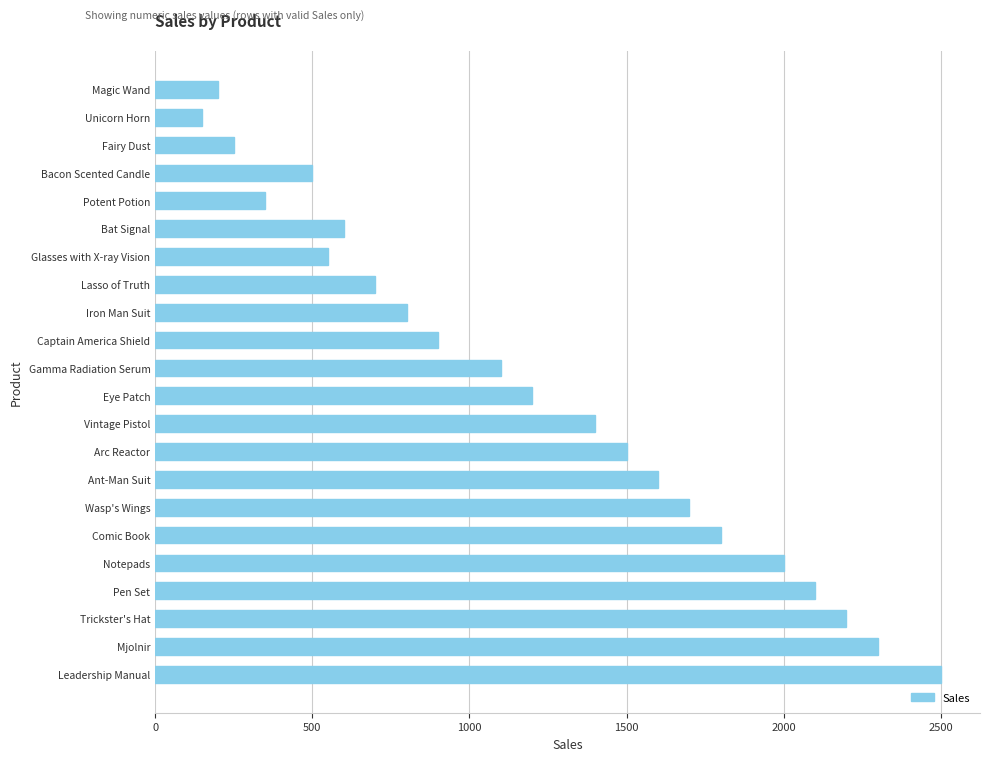

Is it true that the value at Bacon Scented Candle is 500.1?

True